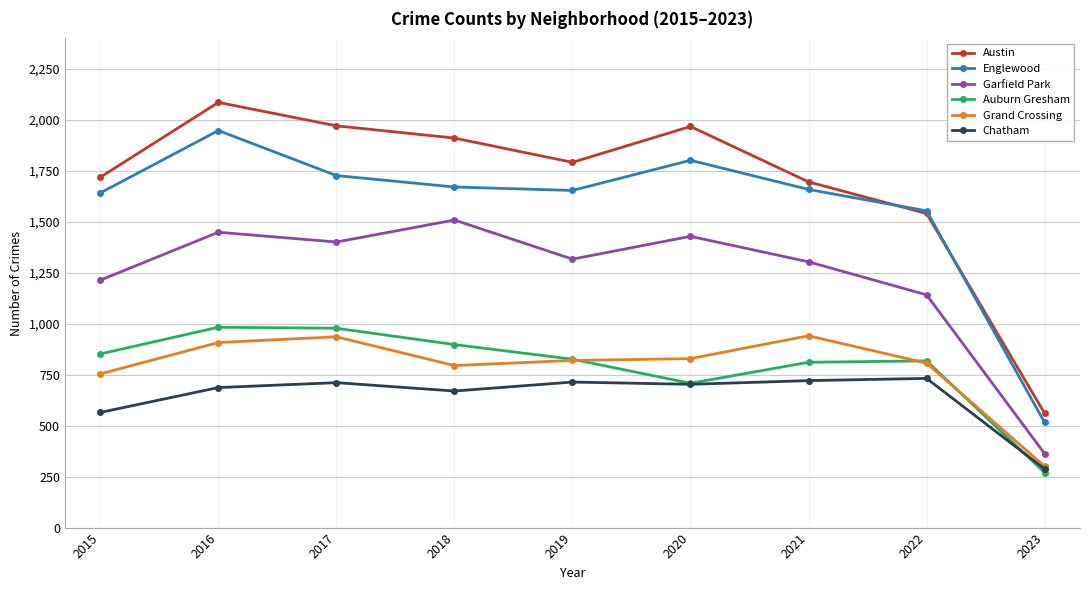

Is it true that Garfield Park equals 2006 at 2021?

False